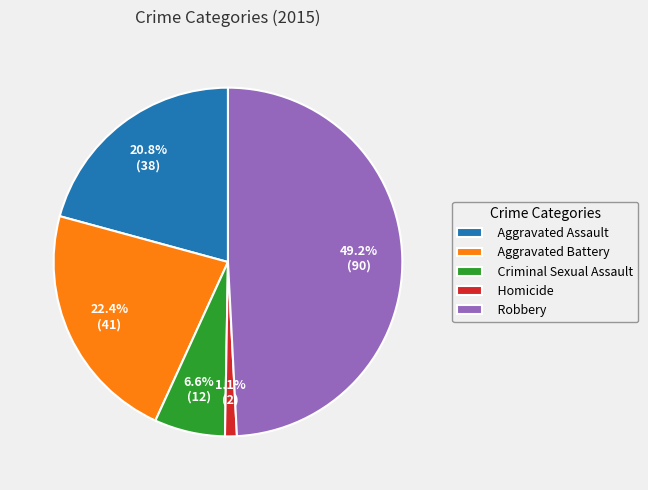

The Aggravated Assault slice represents 15% of the pie. True or false?

False